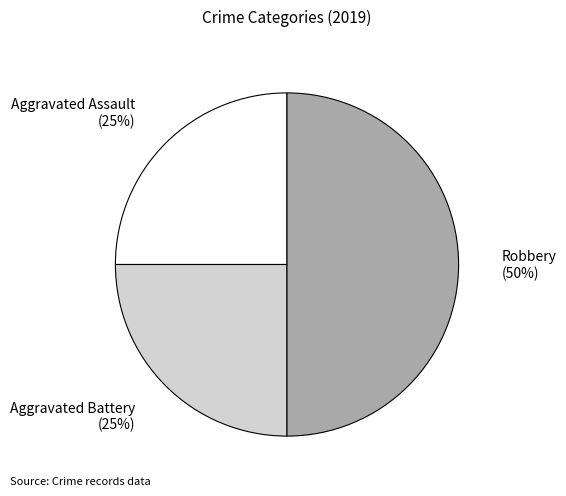

Is Aggravated Assault the majority of the pie?

No